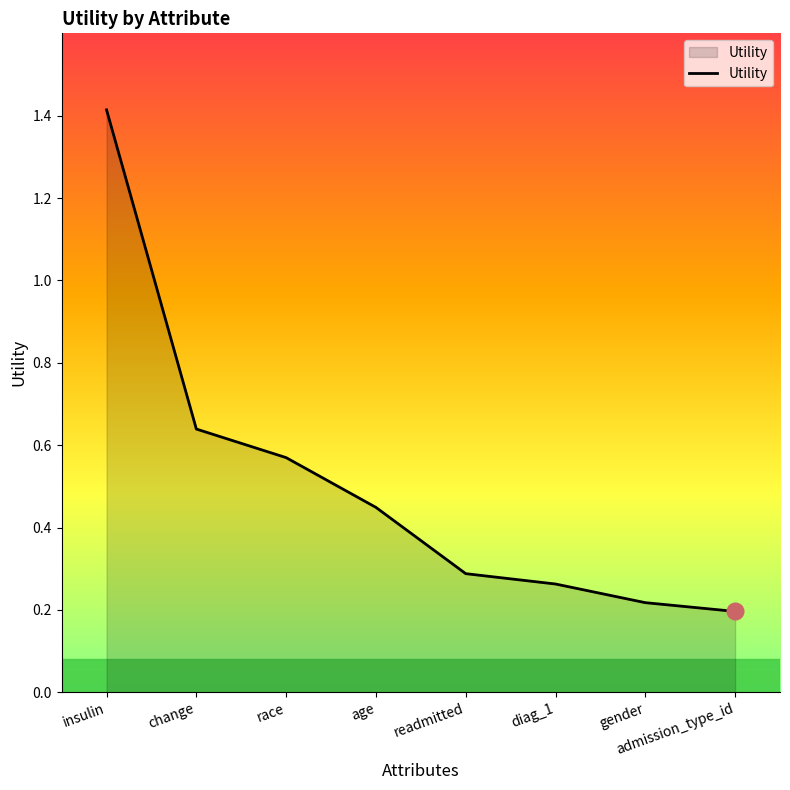

Which category has the highest value across all series?

insulin